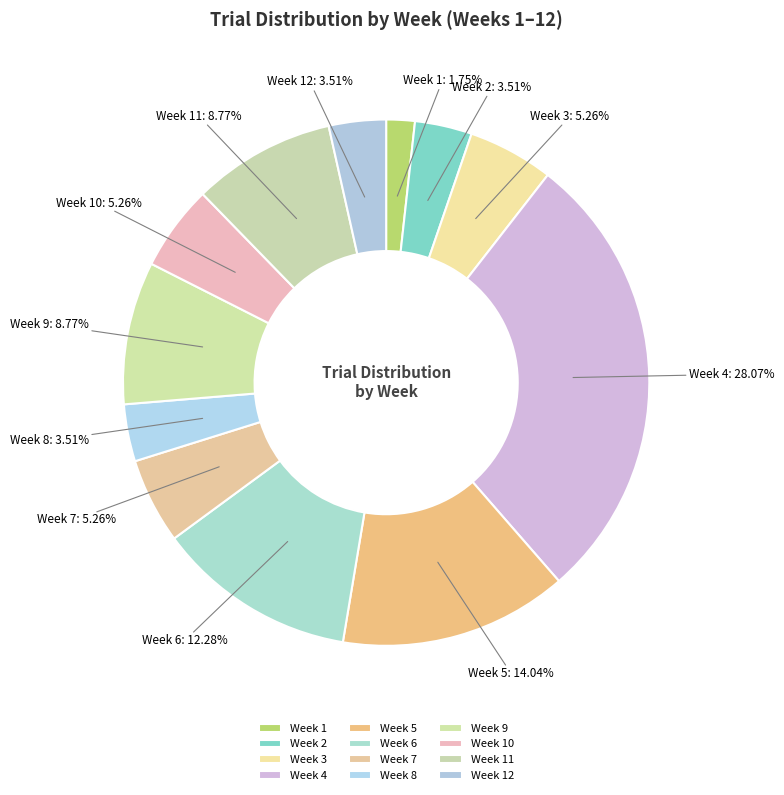

The Week 9 slice represents 9% of the pie. True or false?

True